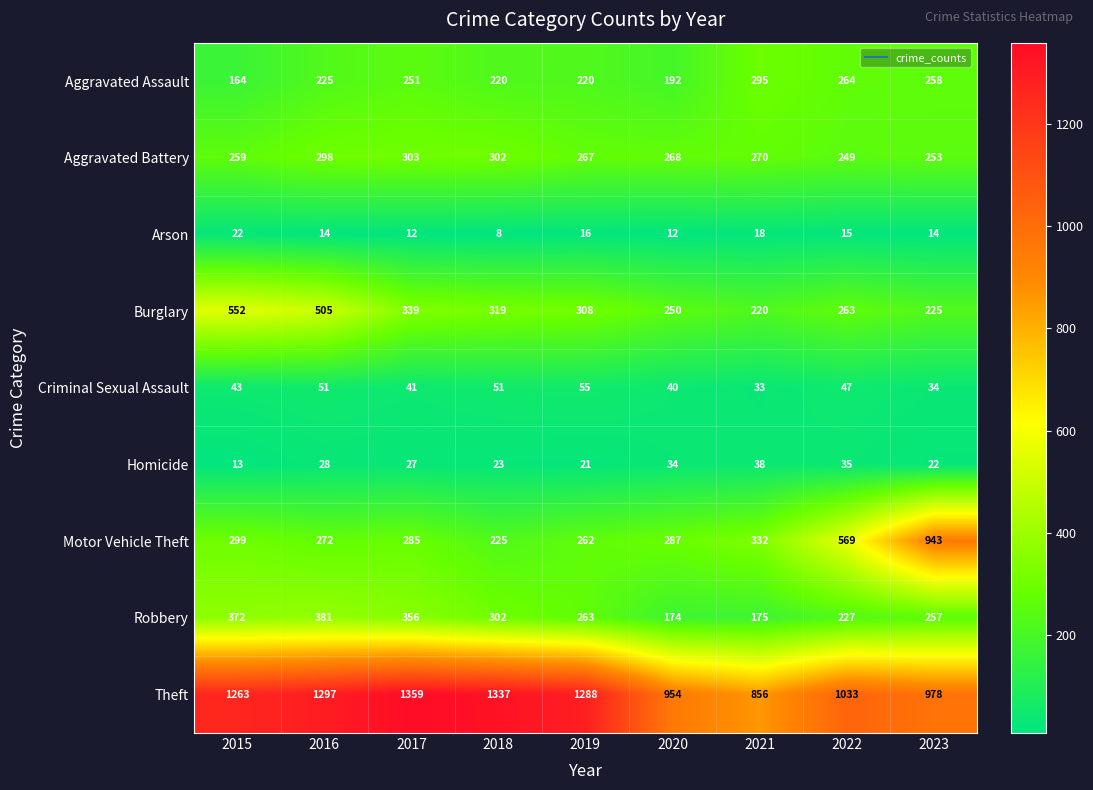

What is the sum of the Theft values at 2023 and 2018?

2315